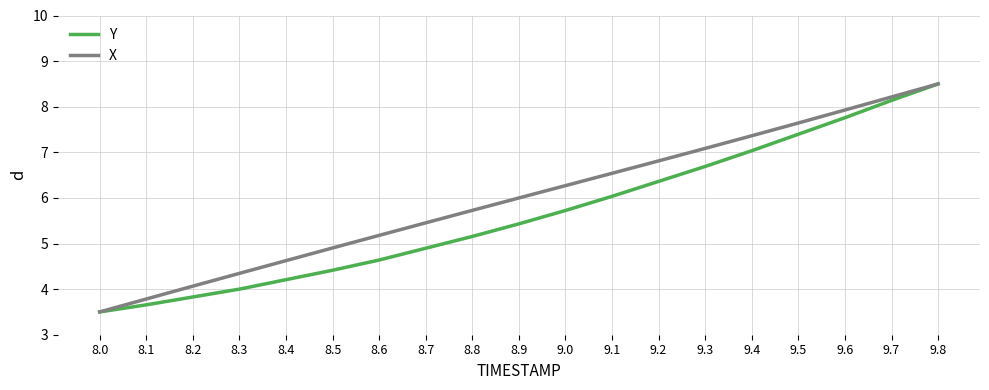

How many values in the X series exceed 5?

13